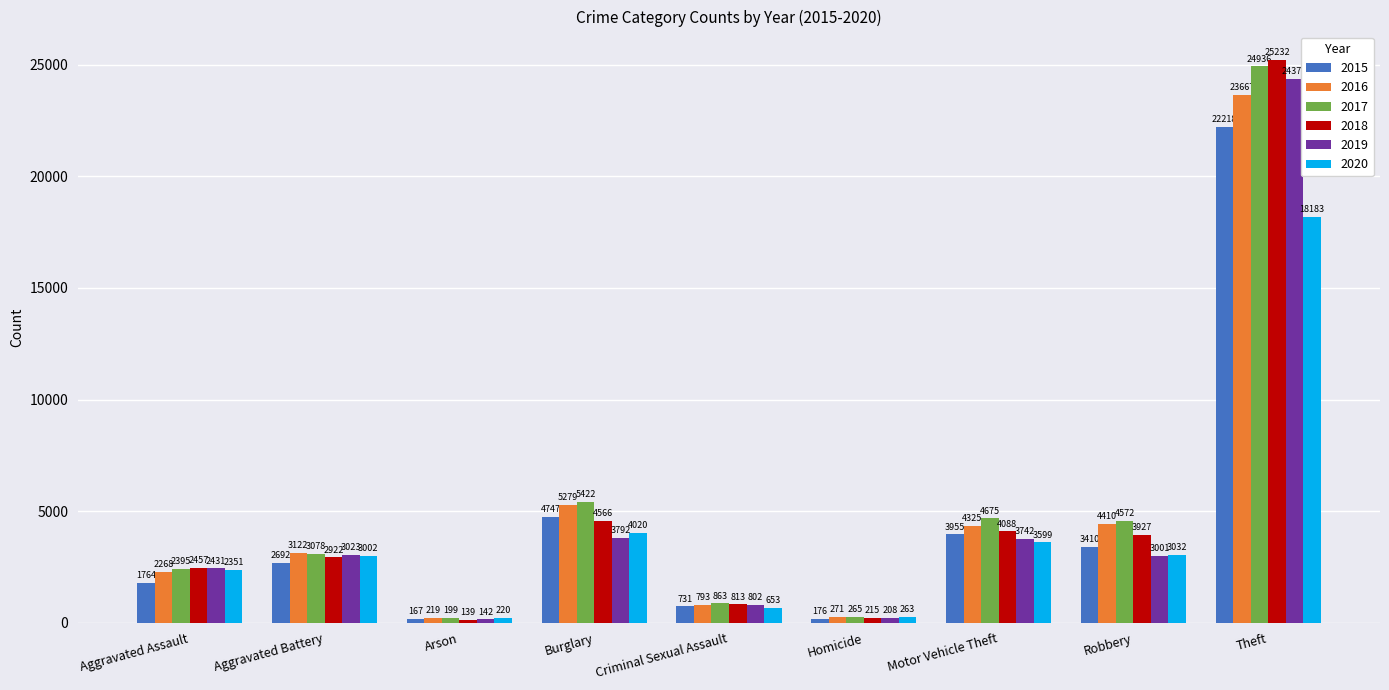

Is the value of 2016 at Homicide greater than the value of 2020 at Motor Vehicle Theft?

No